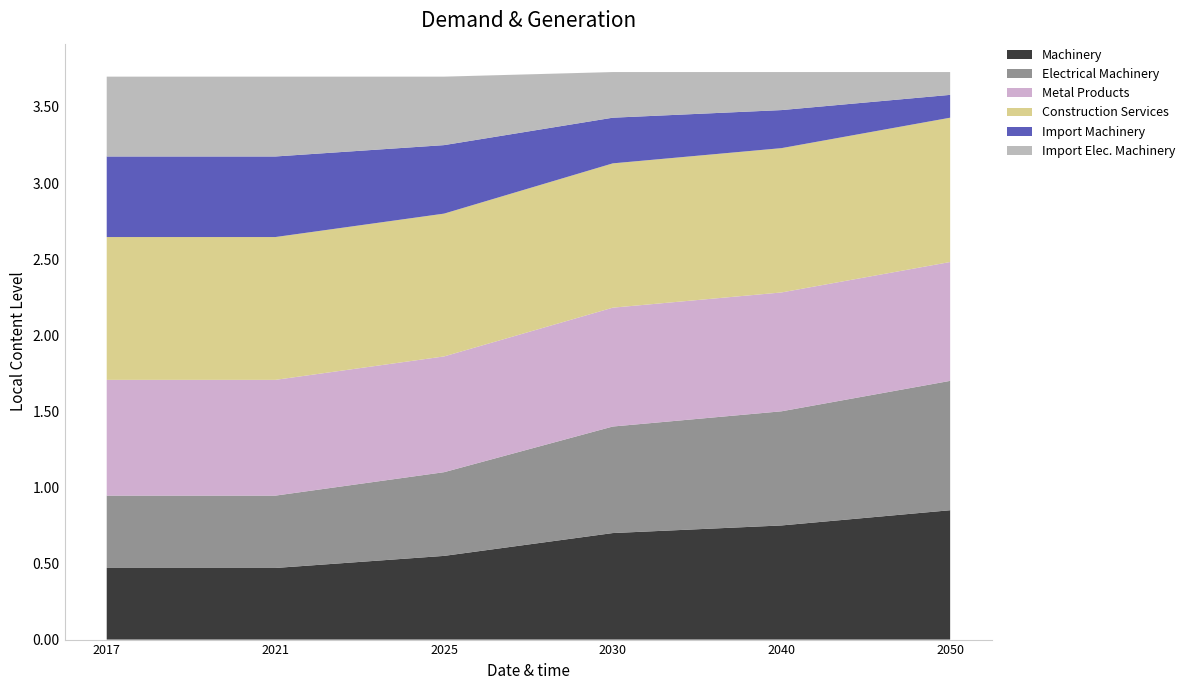

Reading right to left, what are all the values shown in this chart?

Machinery: 2050=0.8	2040=0.8	2030=0.7	2025=0.6	2021=0.5	2017=0.5
Electrical Machinery: 2050=0.8	2040=0.8	2030=0.7	2025=0.6	2021=0.5	2017=0.5
Metal Products: 2050=0.8	2040=0.8	2030=0.8	2025=0.8	2021=0.8	2017=0.8
Construction Services: 2050=0.9	2040=0.9	2030=0.9	2025=0.9	2021=0.9	2017=0.9
Import Machinery: 2050=0.2	2040=0.2	2030=0.3	2025=0.4	2021=0.5	2017=0.5
Import Elec. Machinery: 2050=0.2	2040=0.2	2030=0.3	2025=0.4	2021=0.5	2017=0.5